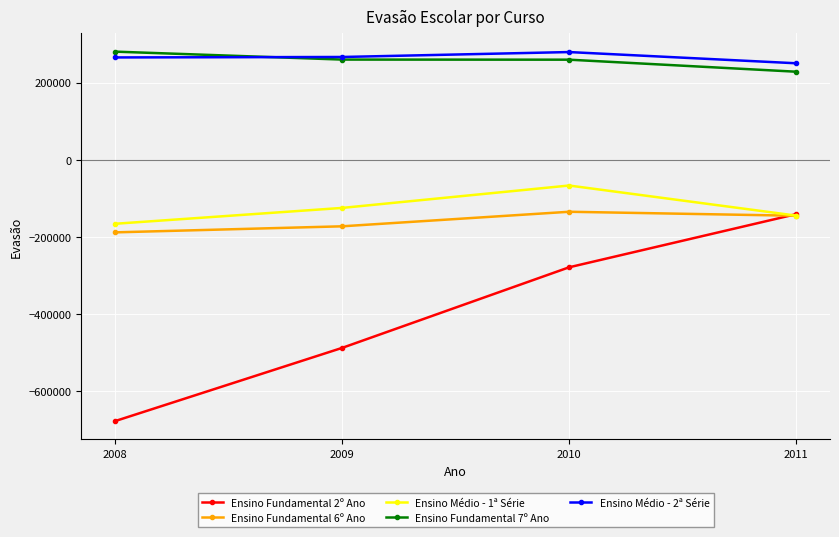

The value of Ensino Médio - 1ª Série at 2010 is -67043. True or false?

True